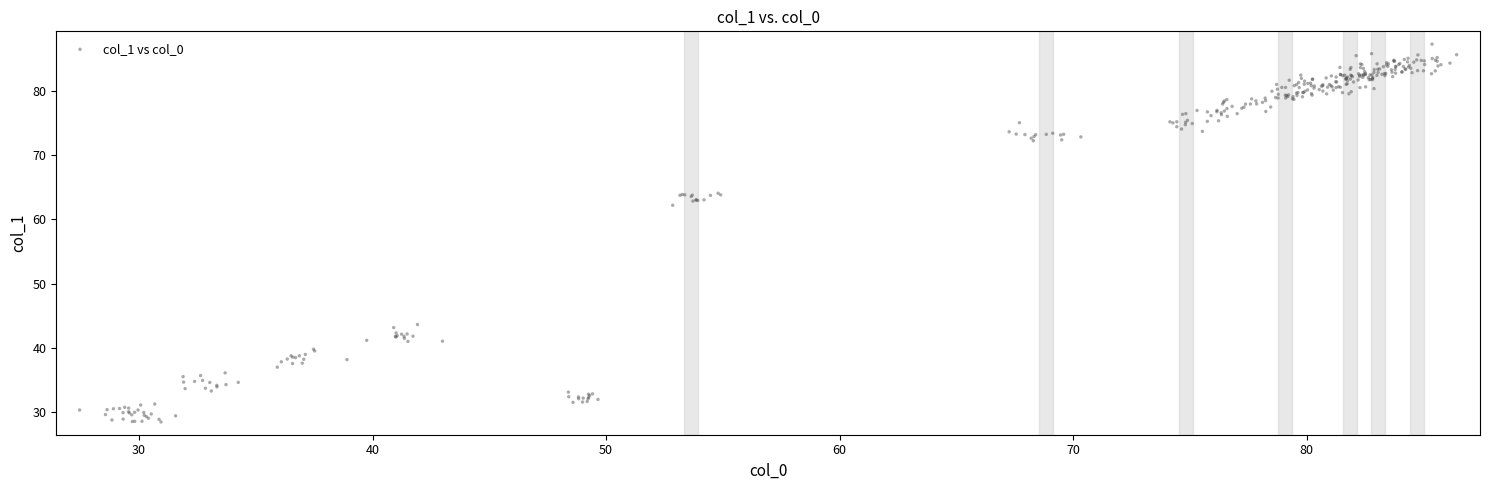

What Y value in the scatter plot is closest to 57?

62.2